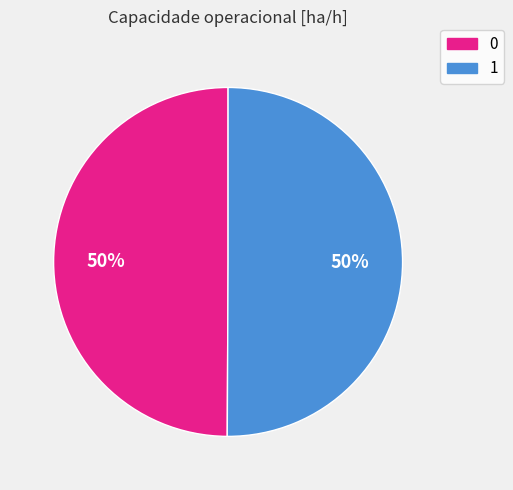

To the nearest percent, what is the combined percentage of 0 and 1?

100%